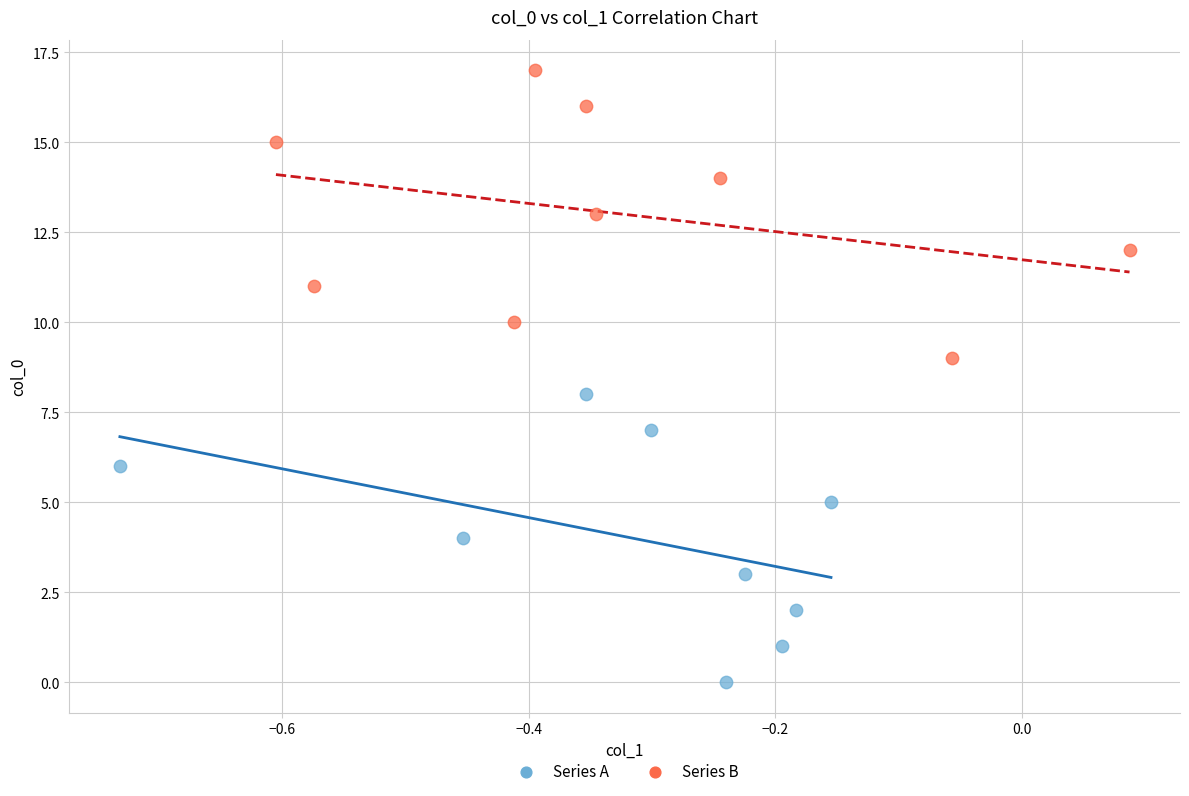

Which series reaches the maximum Y coordinate?

Series B